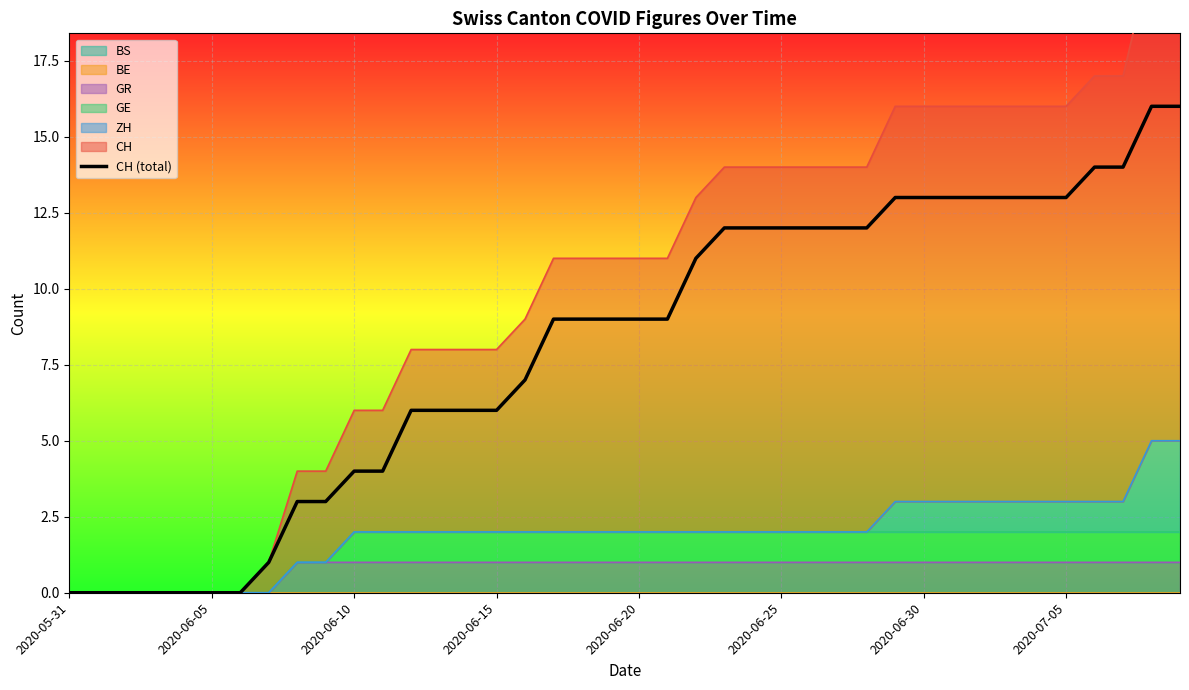

At which label does the data first exceed 9?

22